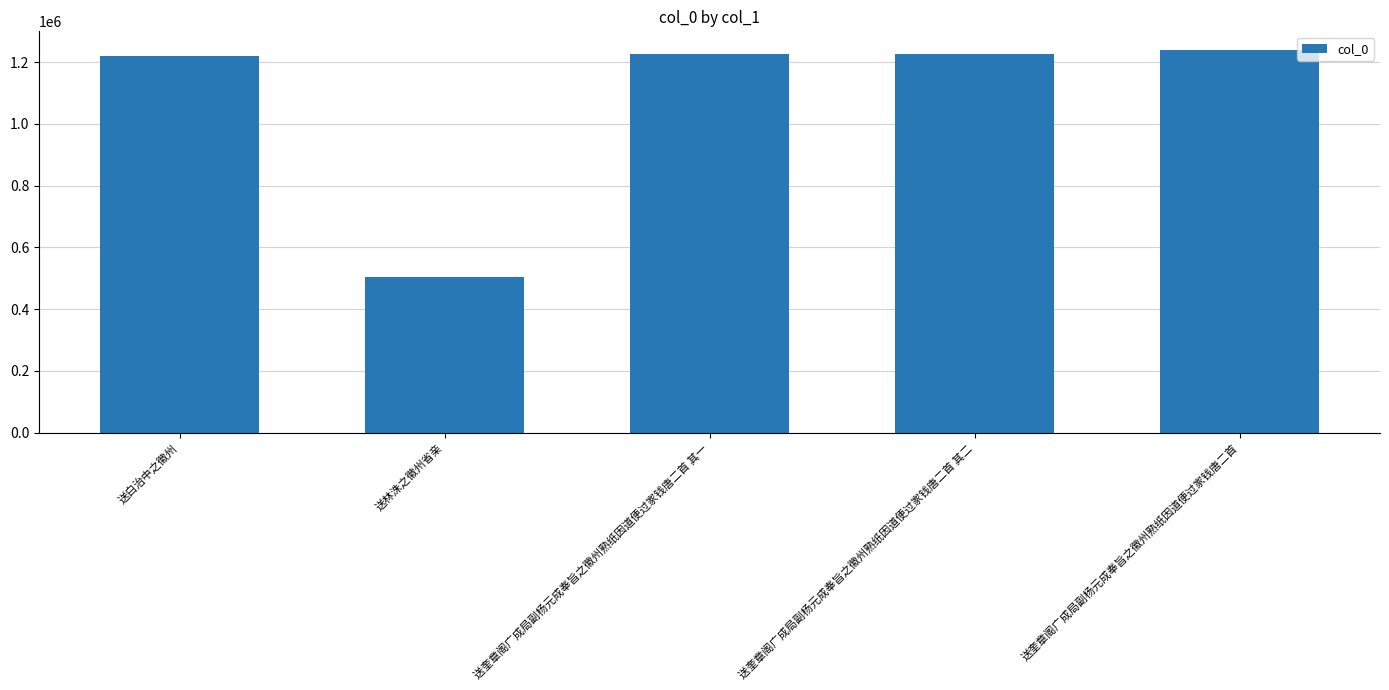

What is the smallest value displayed?

502674